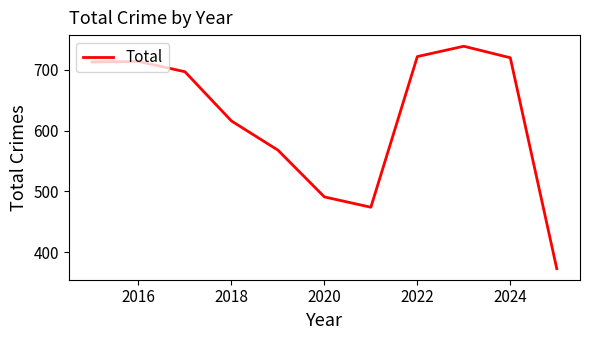

What is the difference between the maximum and minimum values?

366